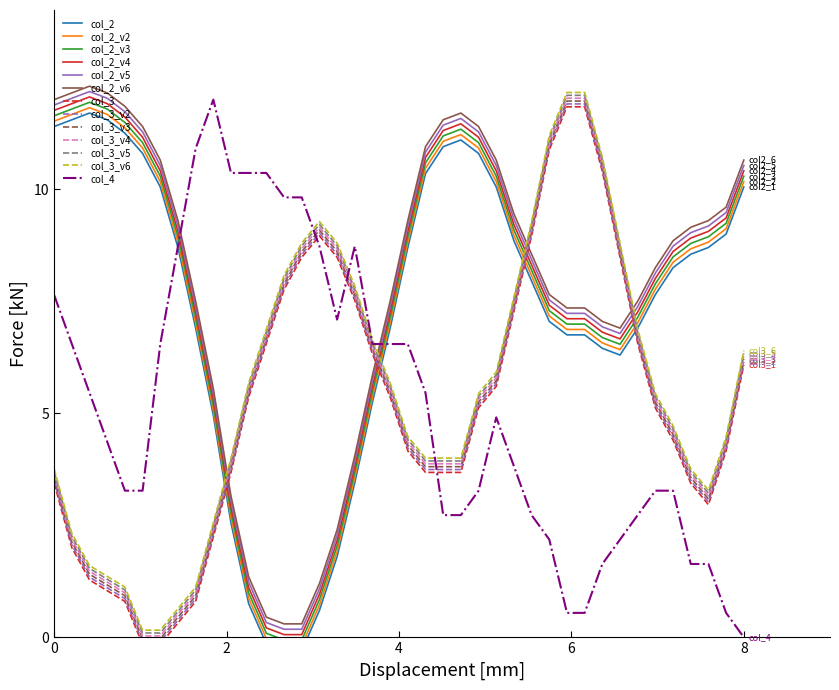

True or false: col_3_v2 and col_2_v4 cross at least once.

True